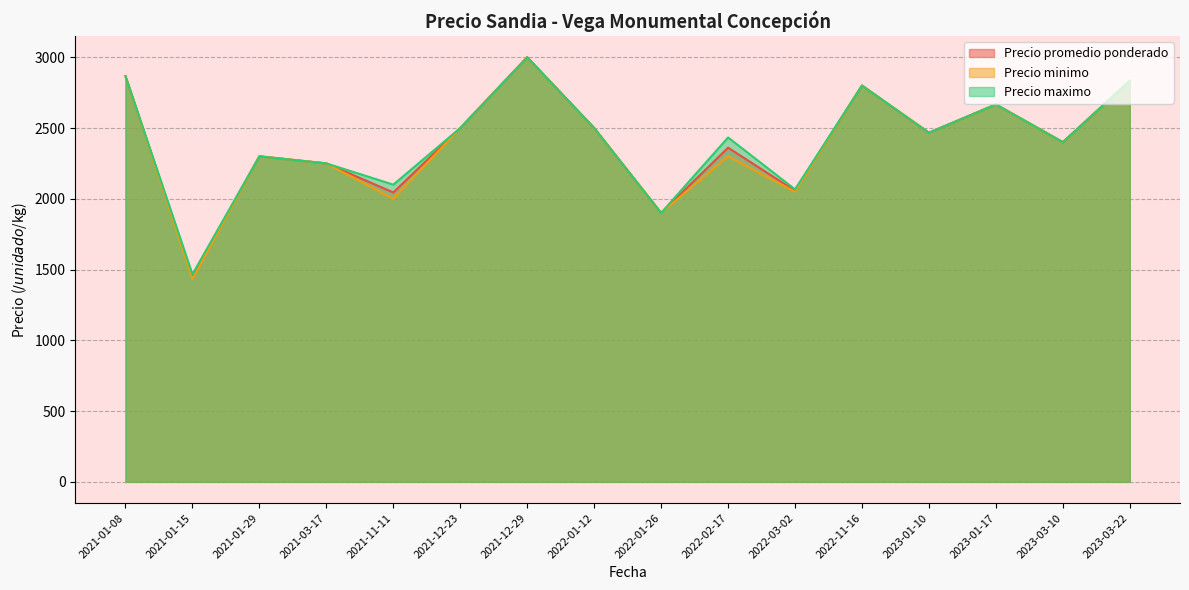

What is the minimum value for Precio promedio ponderado?

1450.0